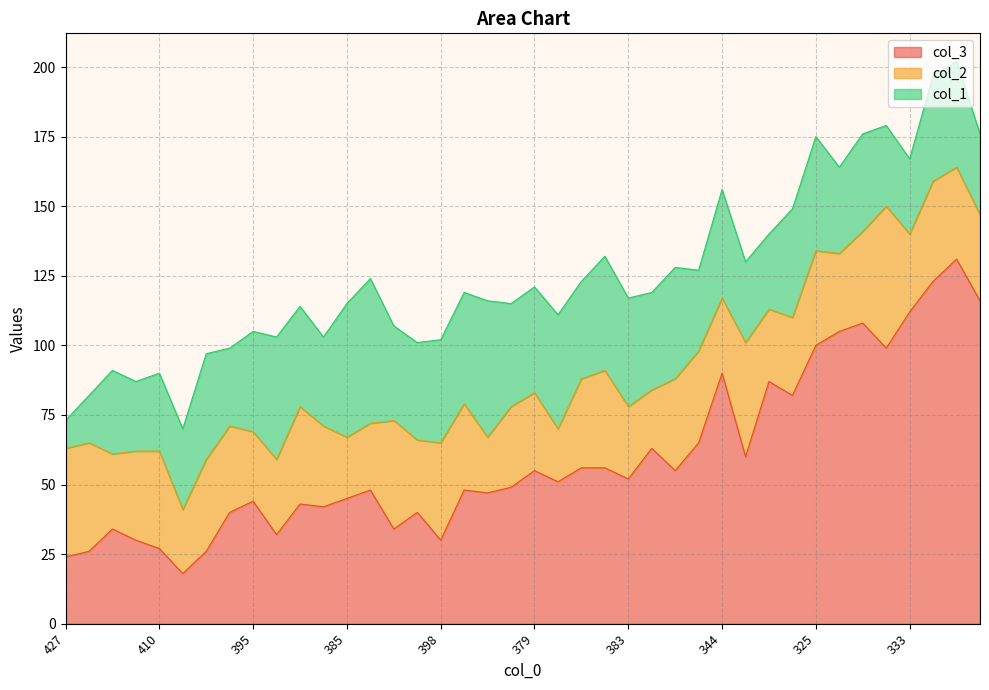

At which category does the chart reach its minimum across all series?

427